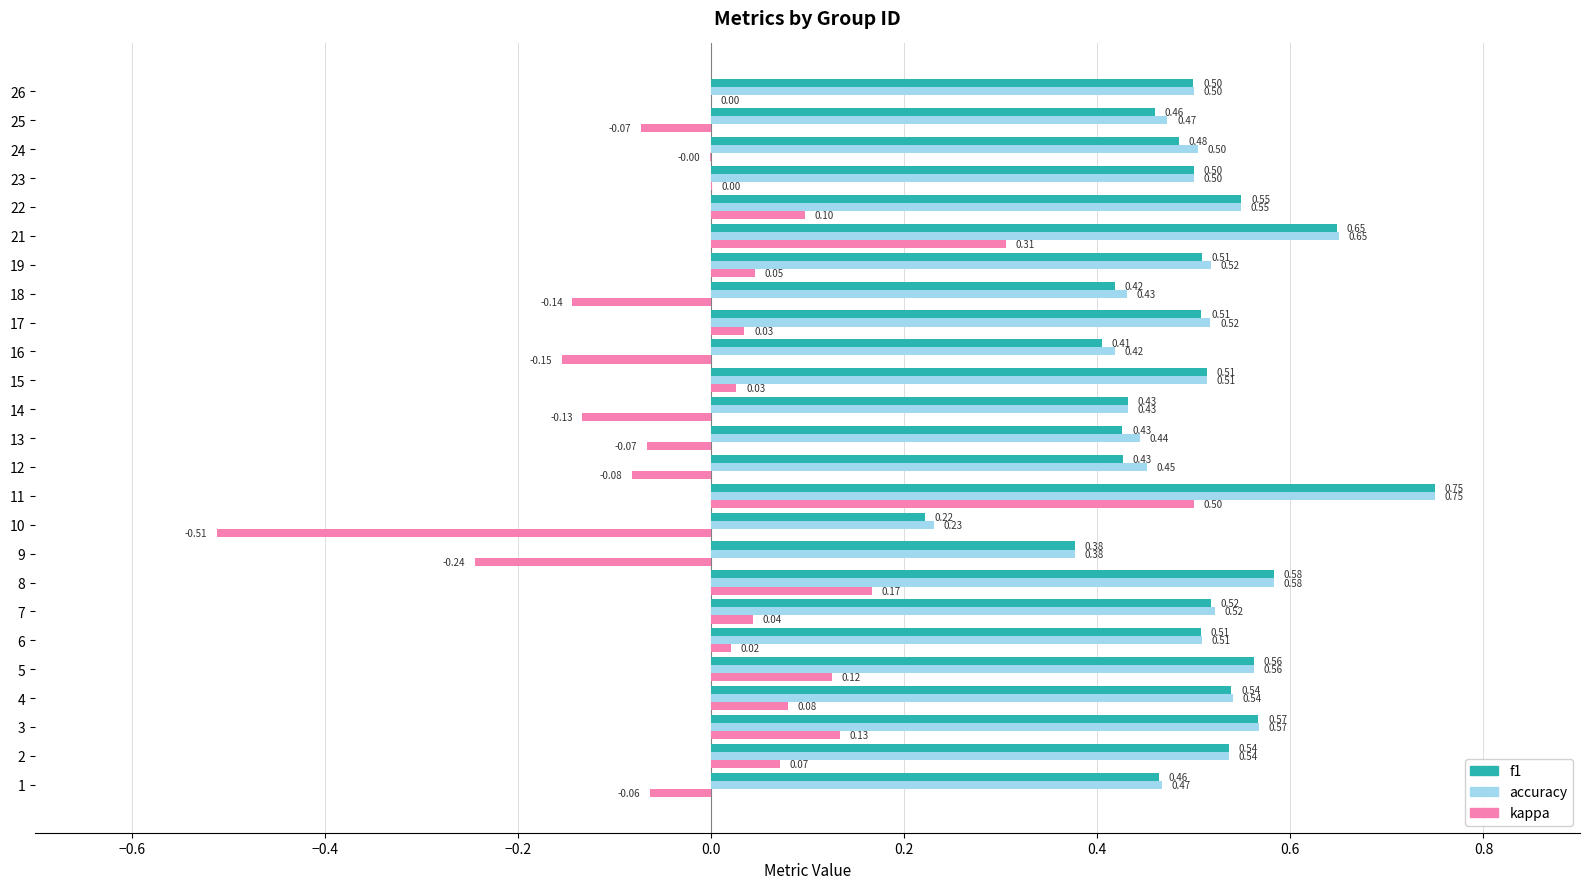

Which series changed the most between 17 and 25?

kappa